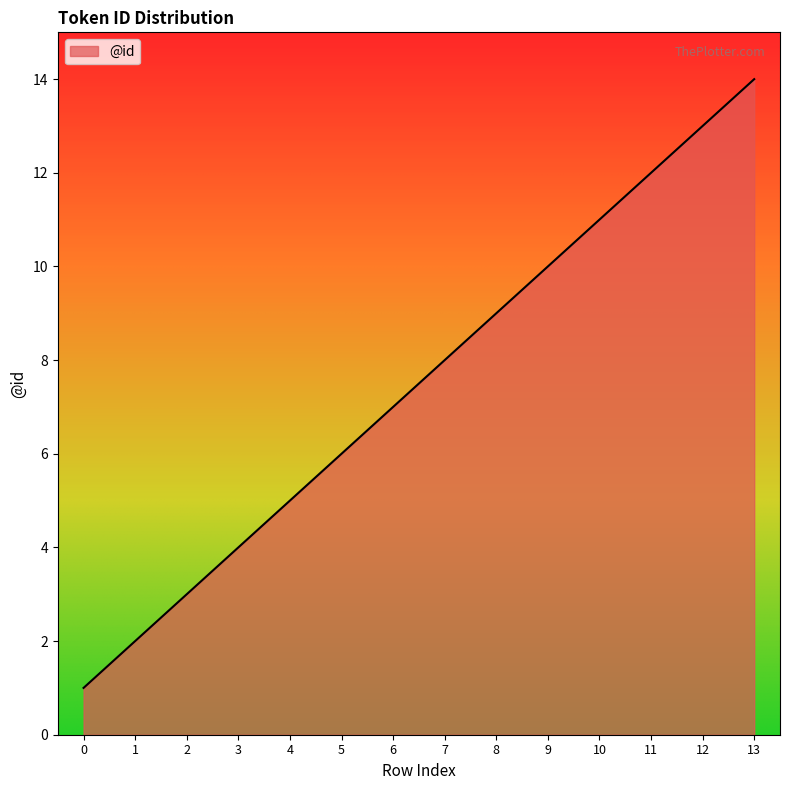

The value at 11 is 12. True or false?

True